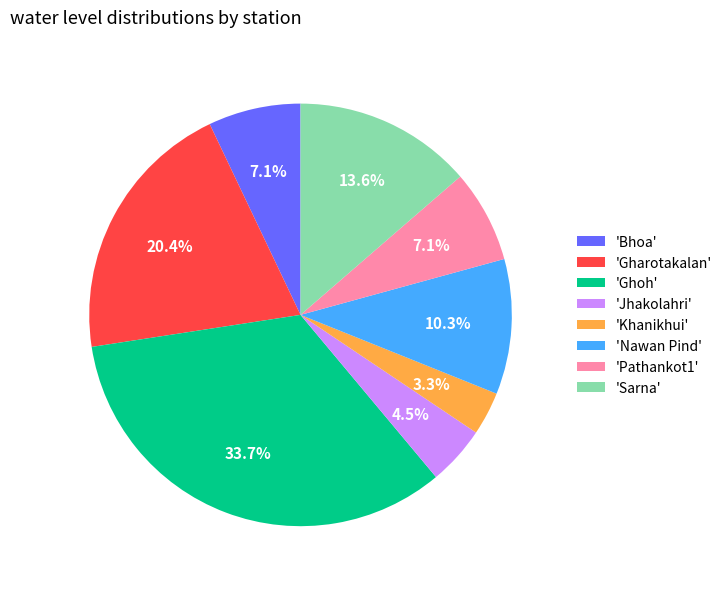

Which category has the biggest portion of the pie?

'Ghoh'